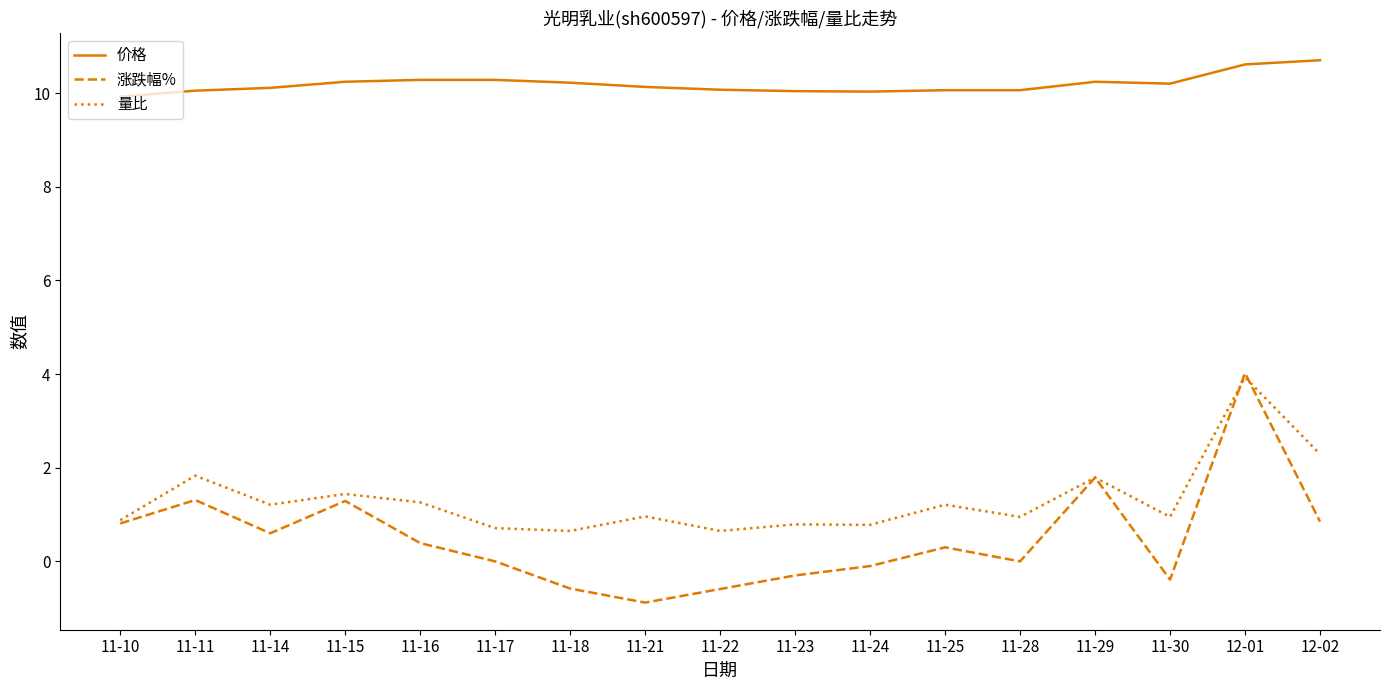

What position from the right is 11-22?

9